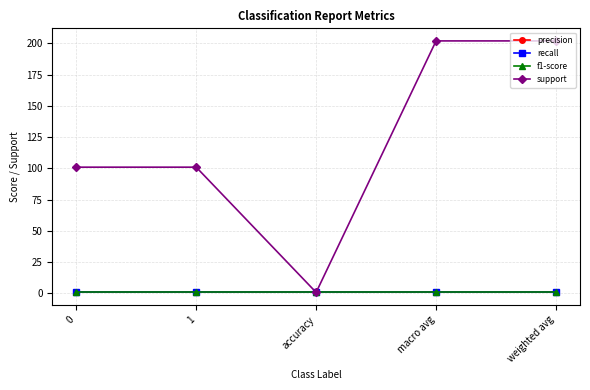

Which has a higher value, macro avg or accuracy?

macro avg